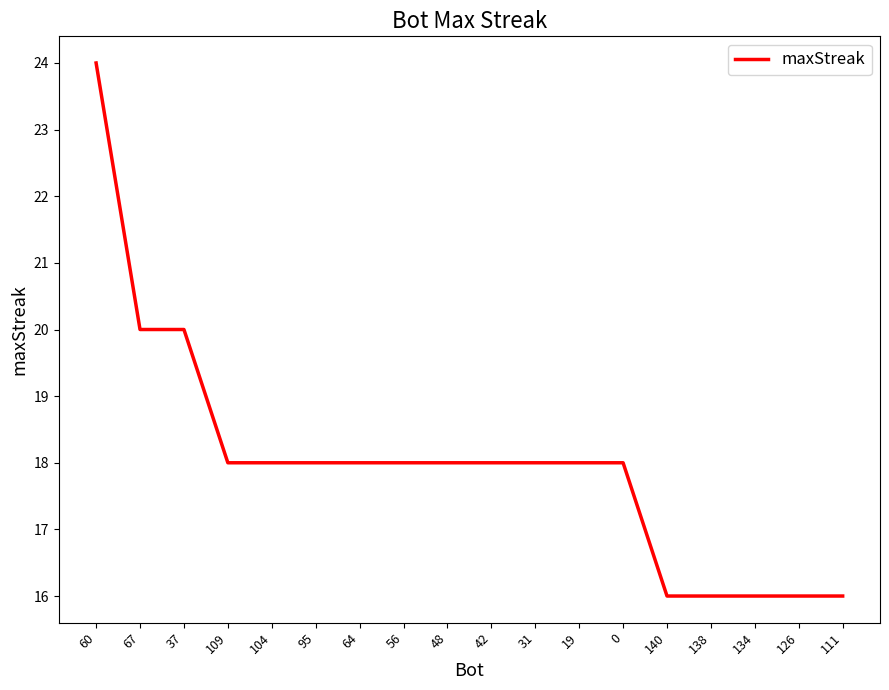

What is the ratio of the value at 48 to the value at 64?

1.0